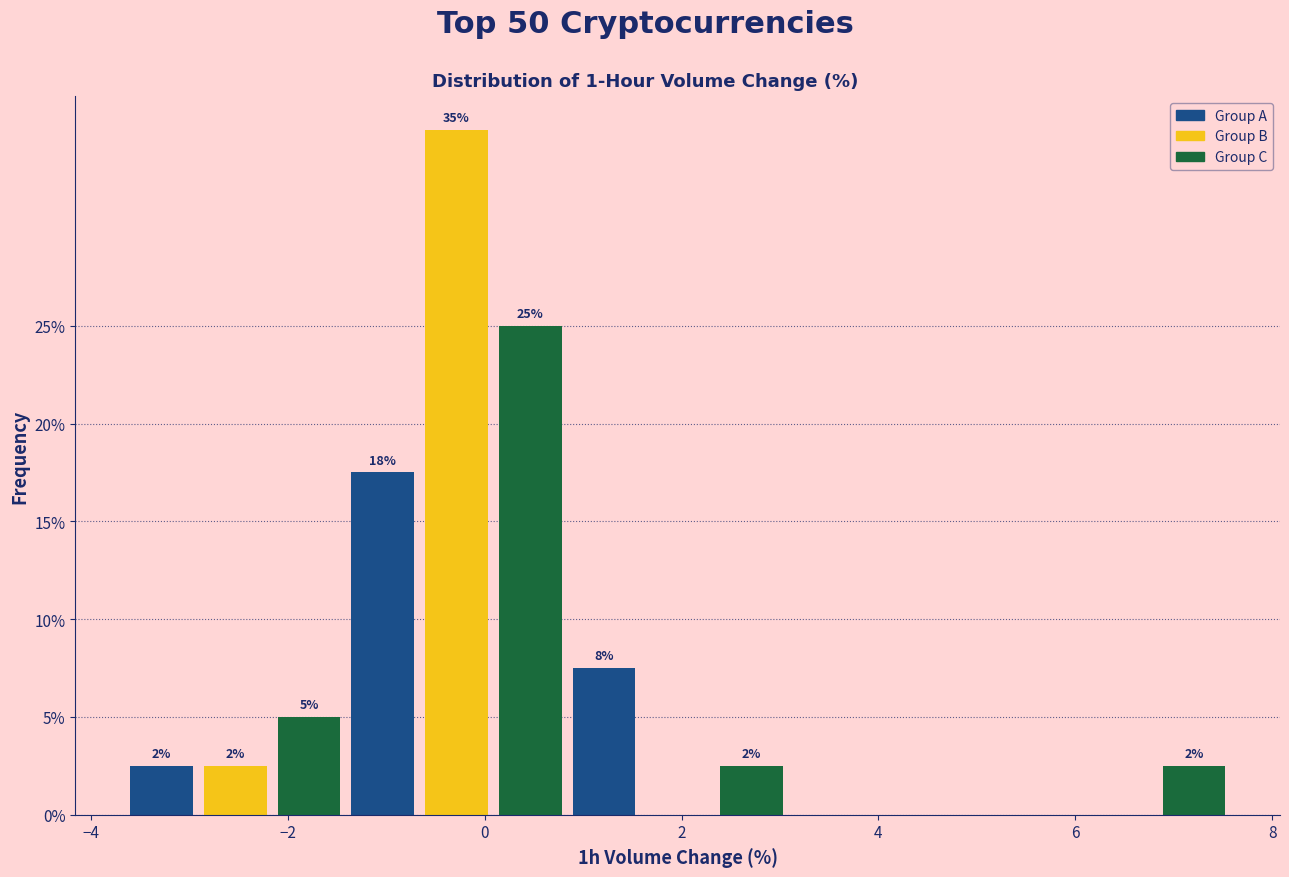

Around what value on the x-axis is the tallest bar? Give the approximate position of its centre, as read against the axis.

-0.2